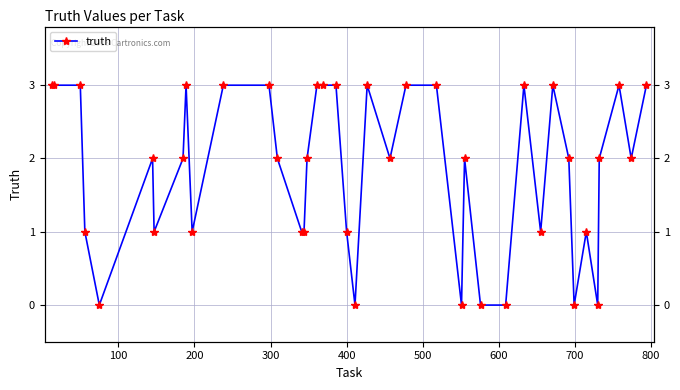

How many lines are shown in the chart?

1